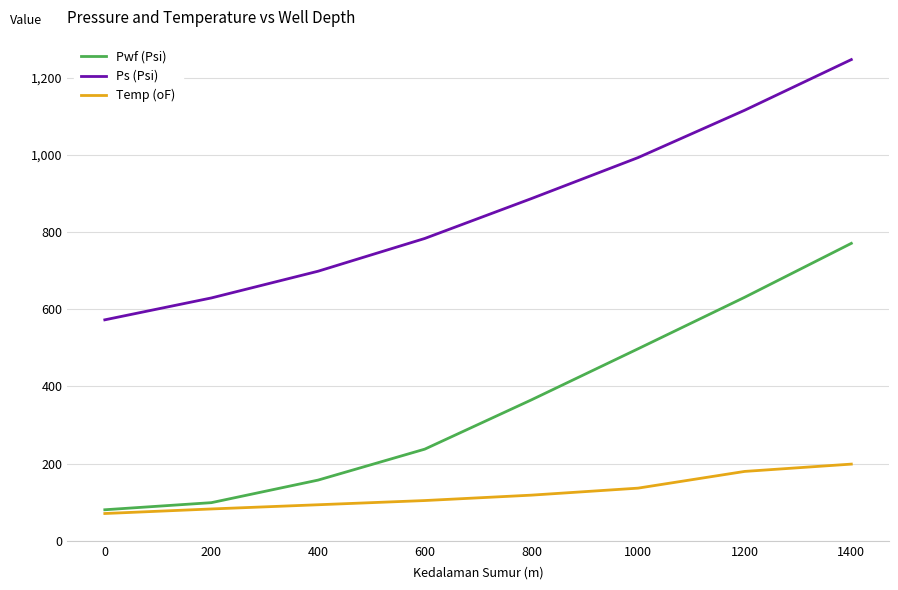

At which label is Ps (Psi) closest to 909?

800